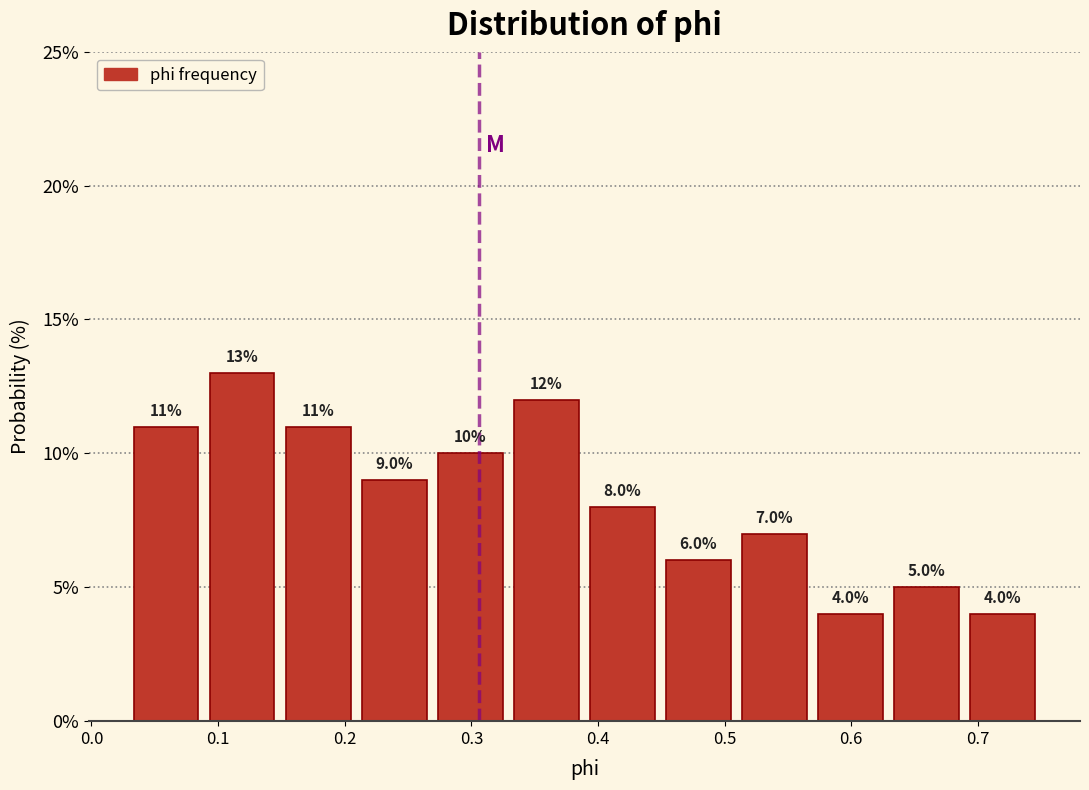

Reading left to right, list every bar in this chart as the range it spans on the x-axis followed by its height. The bar edges are not printed on the chart, so give them approximately, as read against the axis.

0.03 to 0.09: 11.0
0.09 to 0.15: 13.0
0.15 to 0.21: 11.0
0.21 to 0.27: 9.0
0.27 to 0.33: 10.0
0.33 to 0.39: 12.0
0.39 to 0.45: 8.0
0.45 to 0.51: 6.0
0.51 to 0.57: 7.0
0.57 to 0.63: 4.0
0.63 to 0.69: 5.0
0.69 to 0.75: 4.0